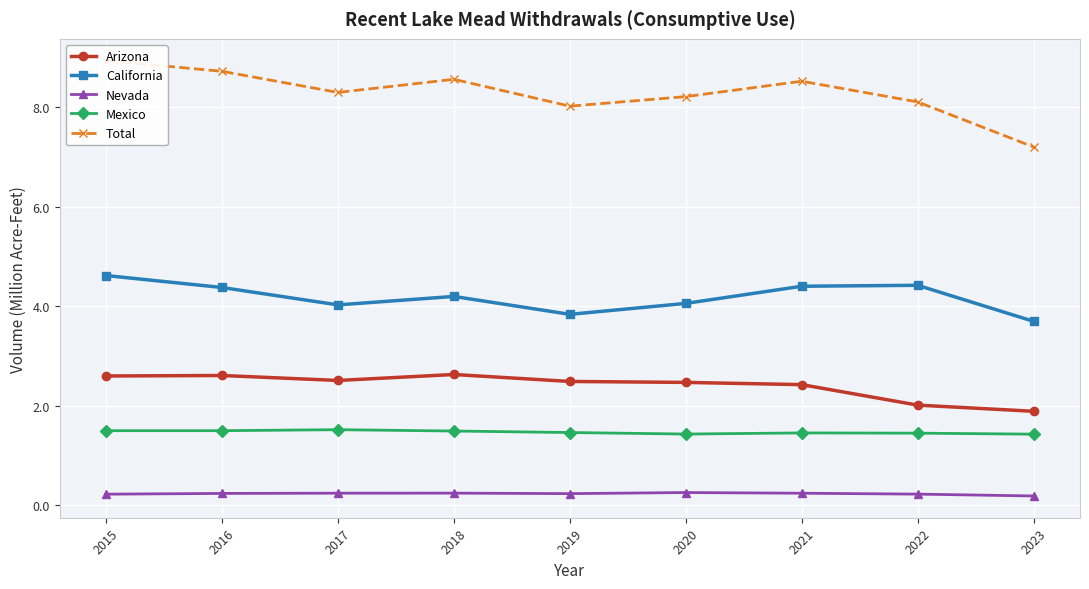

What is the maximum value shown in the chart?

8.9